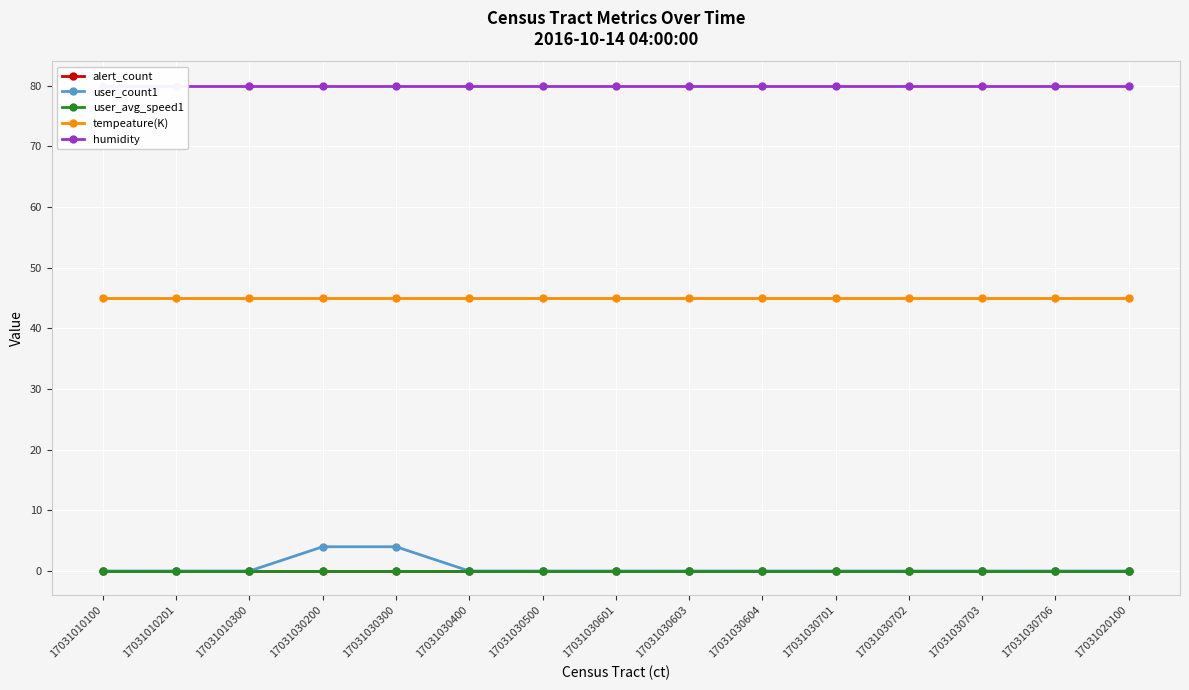

Is the value of tempeature(K) at 17031010300 greater than the value of alert_count at 17031030702?

Yes